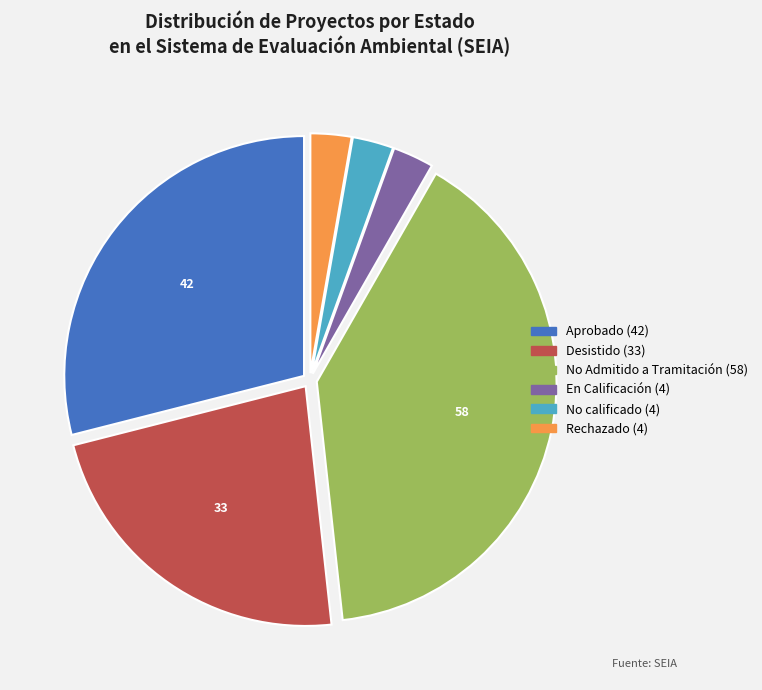

Is there any slice that represents more than half of the pie?

No